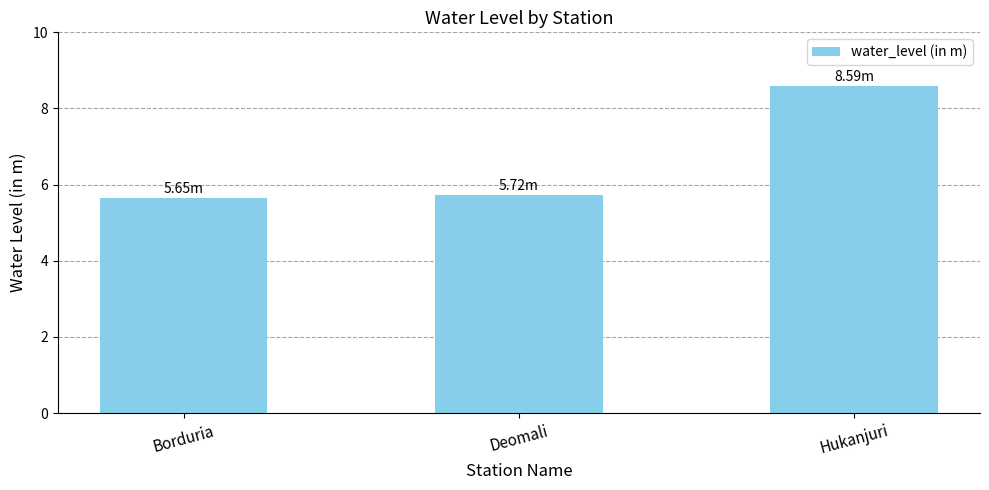

Does the chart contain any negative values?

No